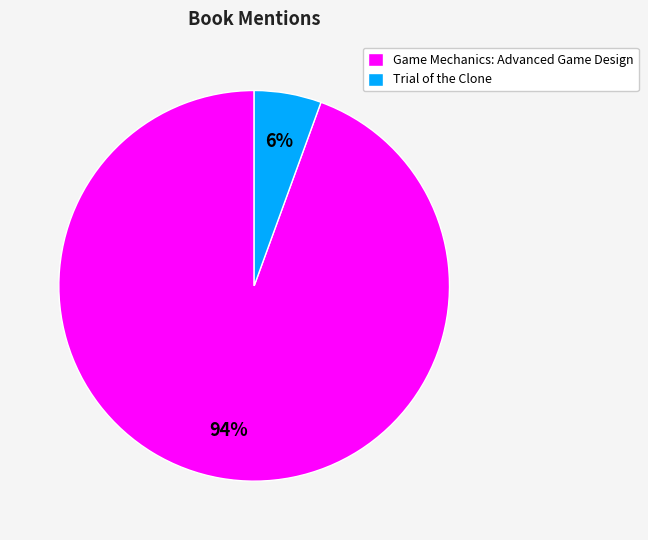

Does any single category account for the majority?

Yes